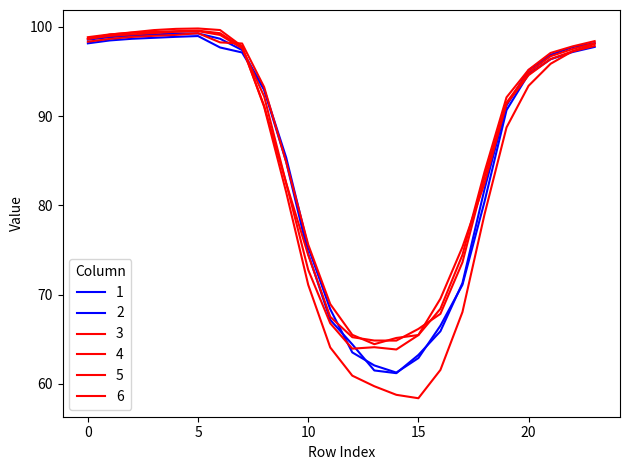

Rank the series by their maximum value, from lowest to highest.

2, 1, 3, 4, 5, 6